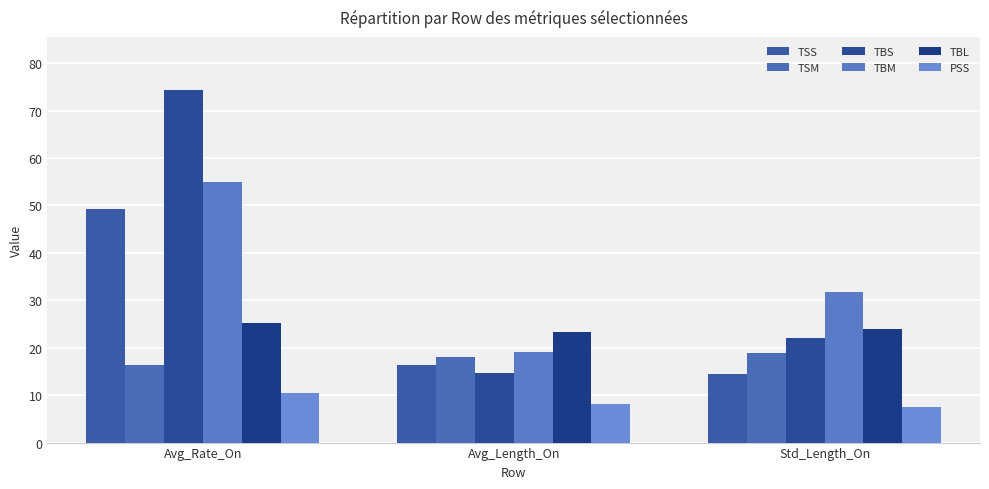

Rank the series at Avg_Rate_On from lowest to highest value.

PSS, TSM, TBL, TSS, TBM, TBS